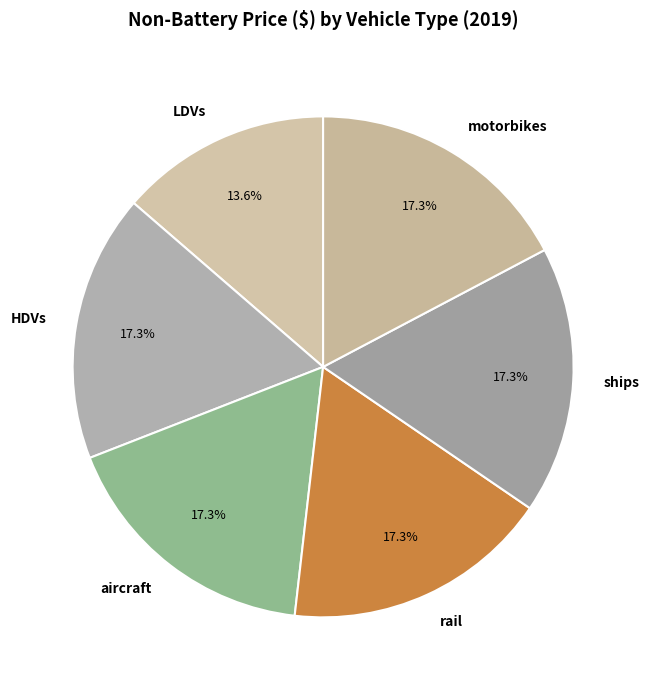

To the nearest percent, what is the combined percentage of HDVs and rail?

35%